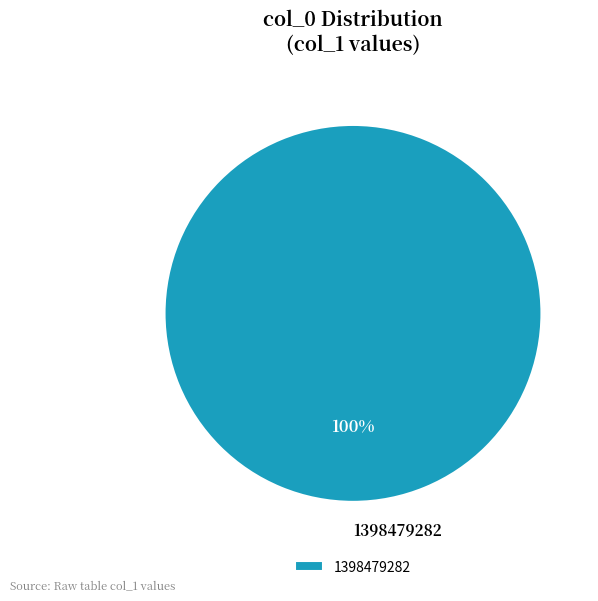

Is there any slice that represents more than half of the pie?

Yes